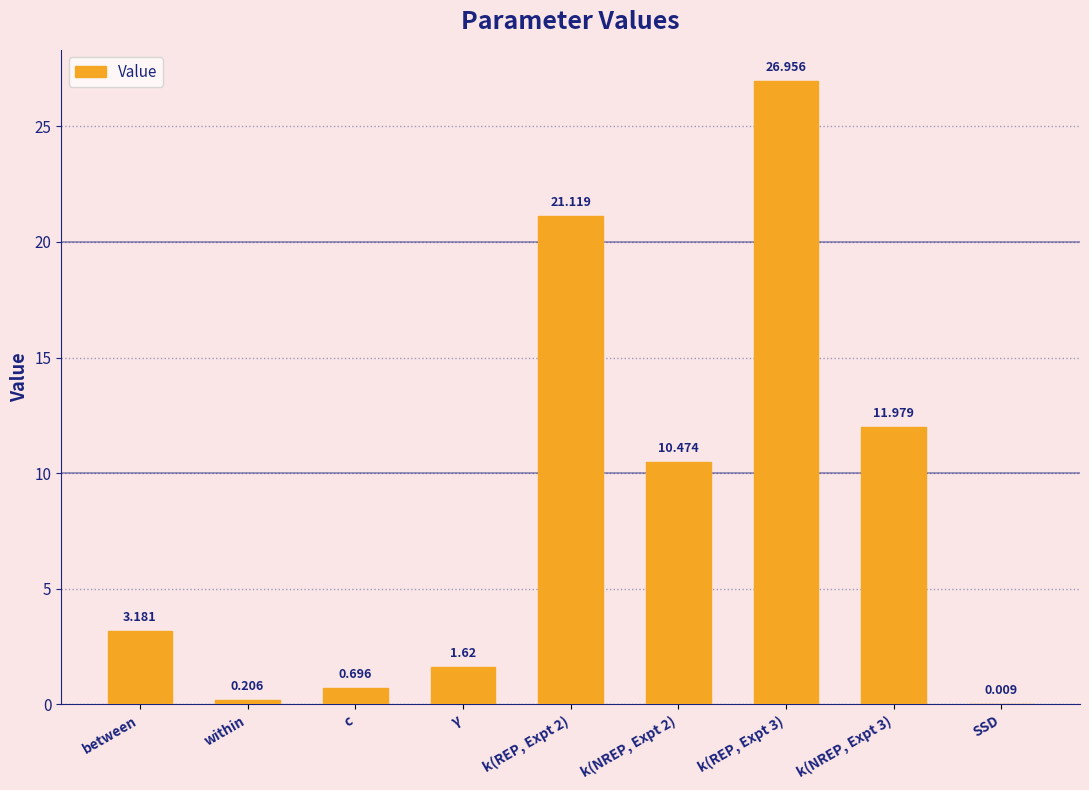

Between between and k(REP, Expt 2), which is larger?

k(REP, Expt 2)